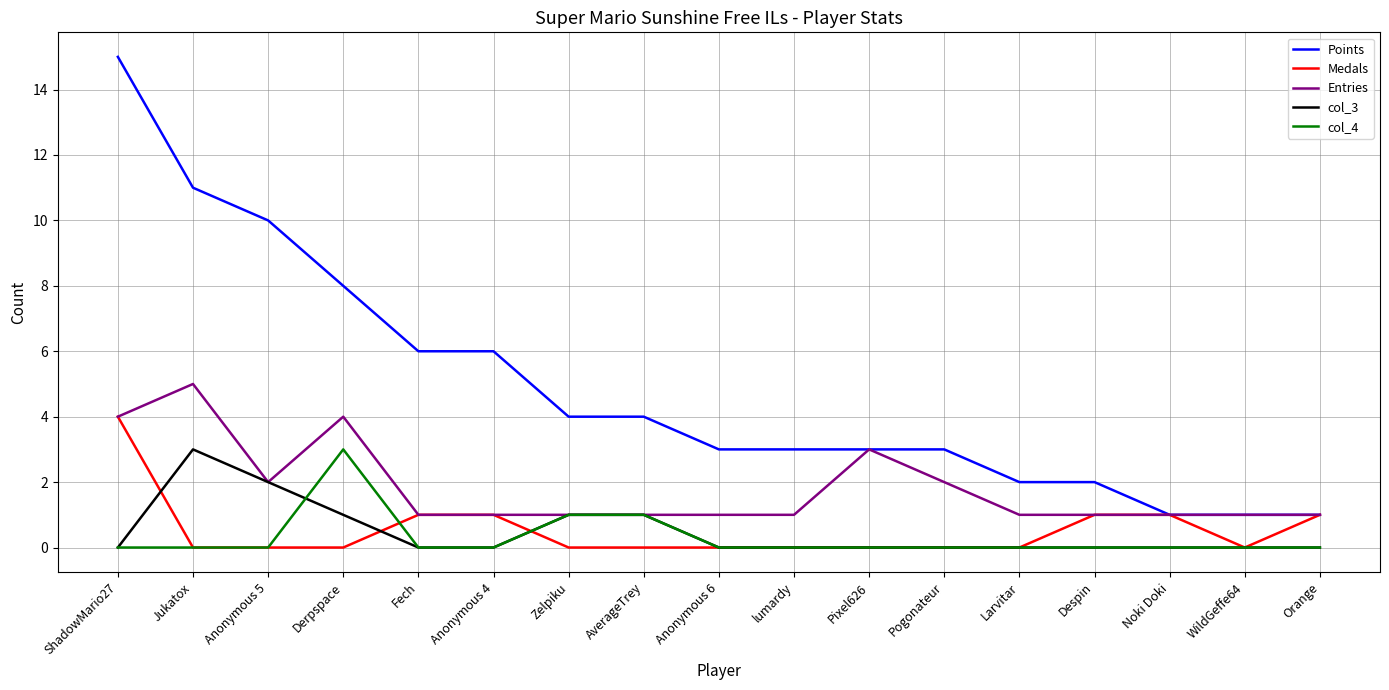

What is the difference between the highest and lowest values at Pixel626?

3